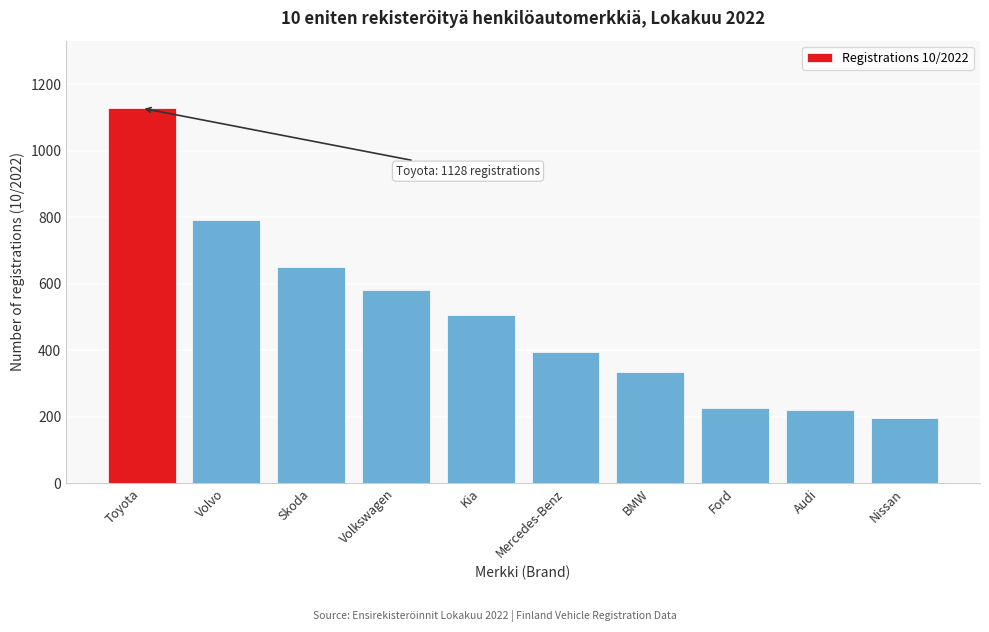

Reading left to right, transcribe all the data shown in this chart.

1128	792	649	581	505	394	333	226	220	195